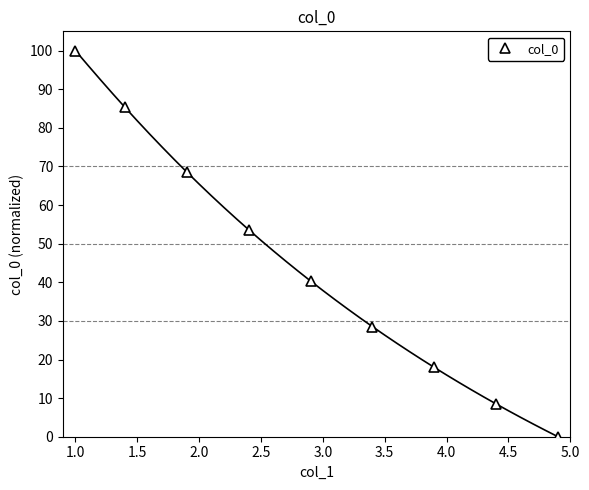

What is the value of the 6th point from the left?

28.5